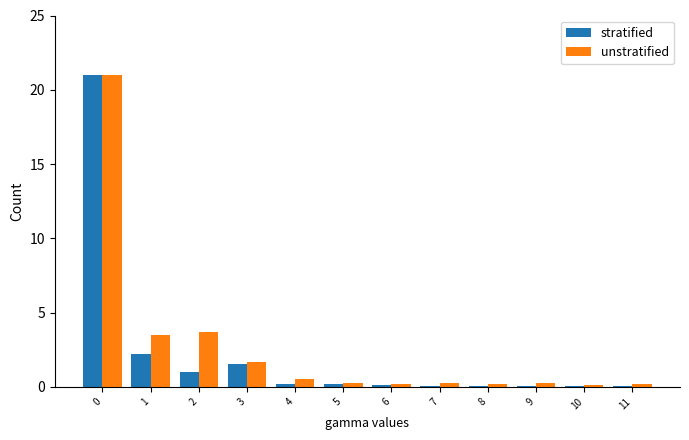

True or false: unstratified has a value of 0.1 at 10.

True